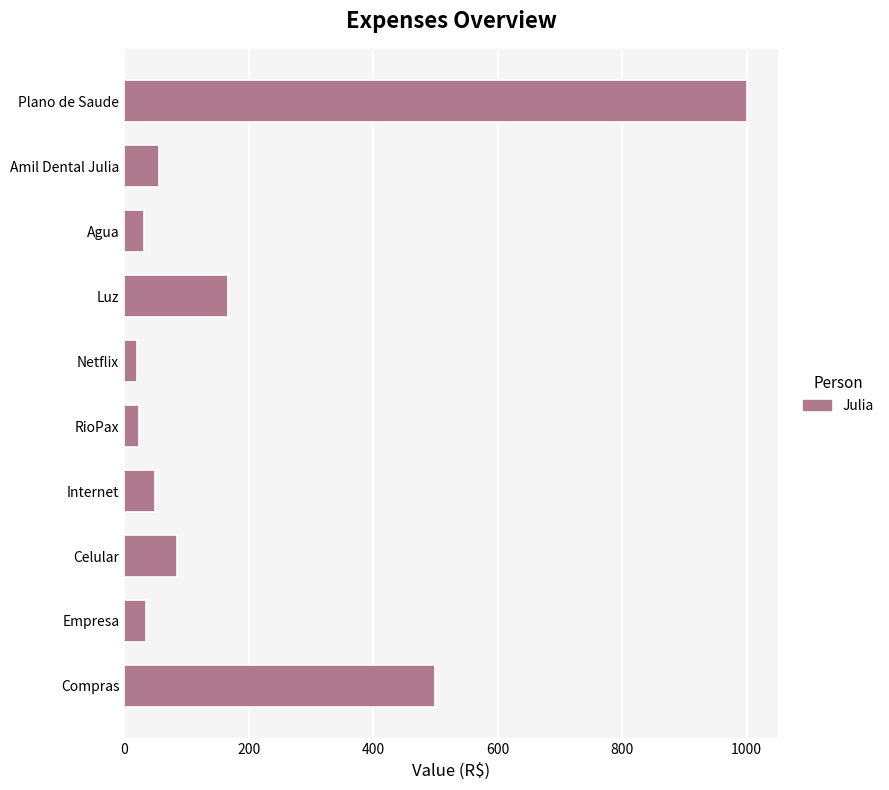

What is the difference between the maximum and minimum values?

979.0